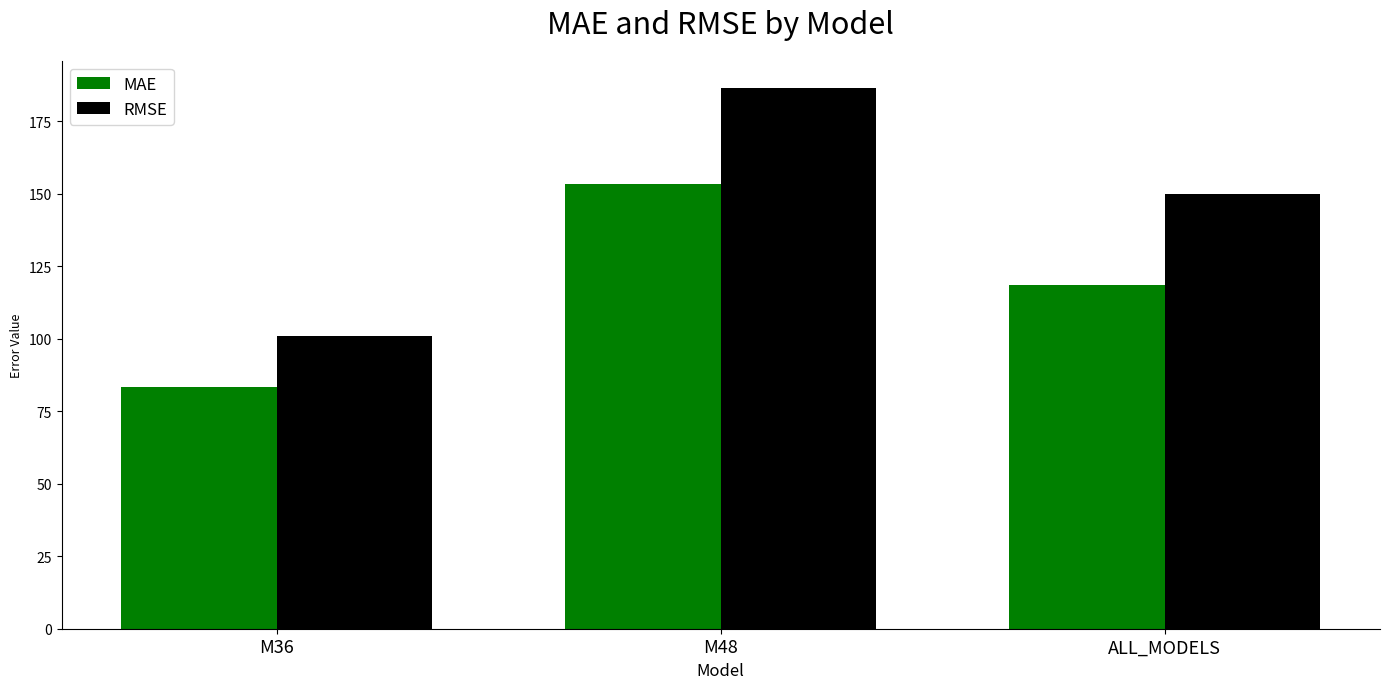

How many groups of bars are there?

3